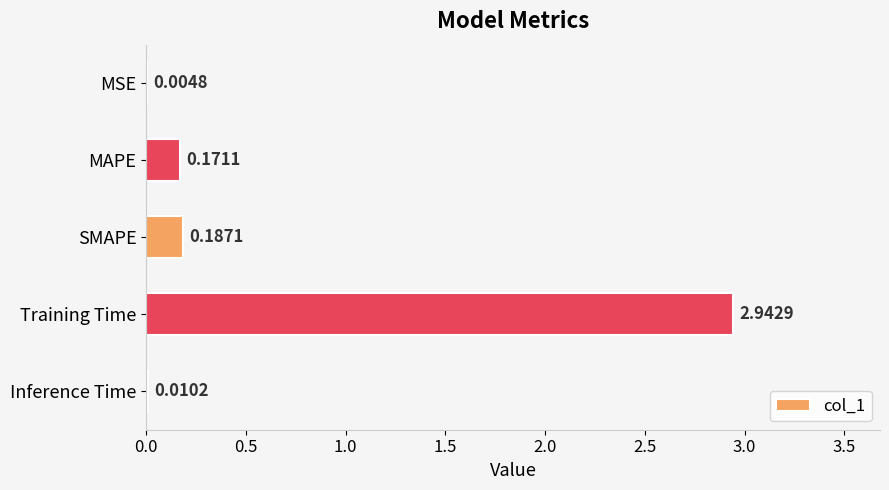

Which label corresponds to the largest value in the chart?

Training Time